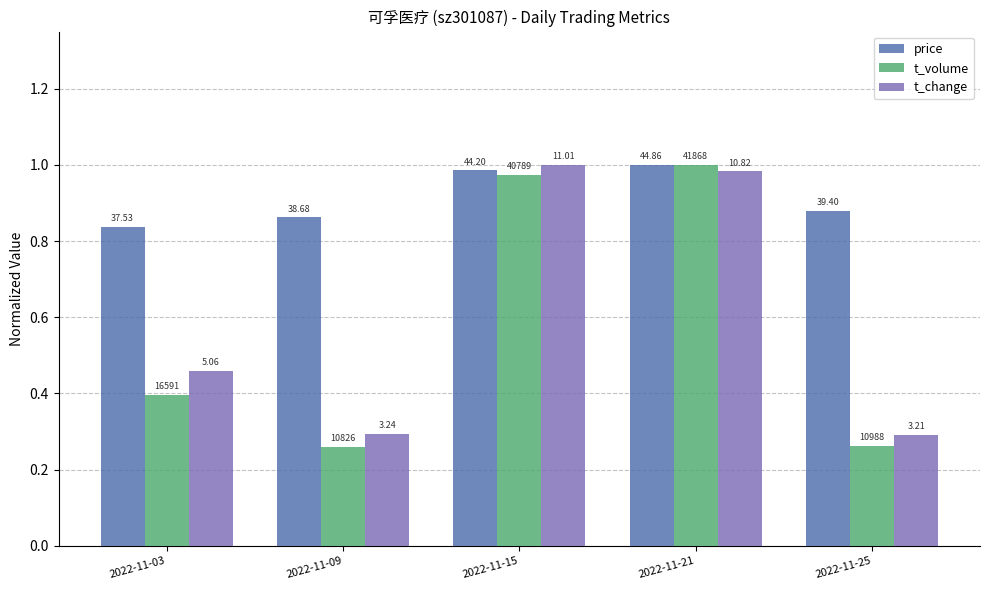

What is the lowest value of the t_volume series?

0.3